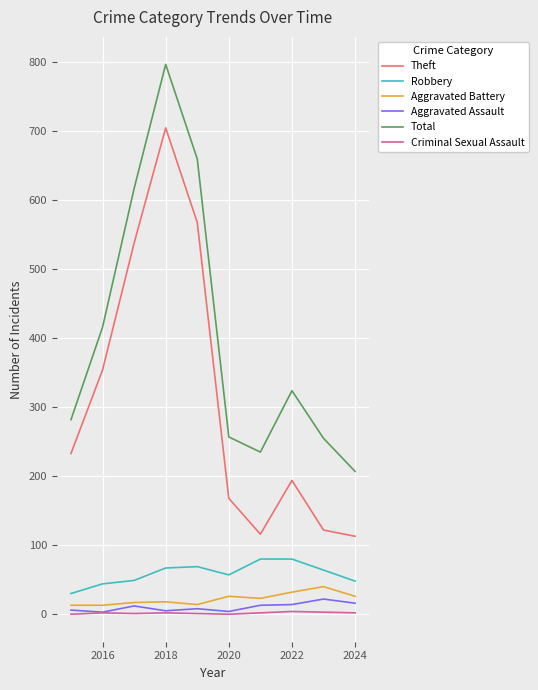

At how many categories does at least one series exceed 469?

3